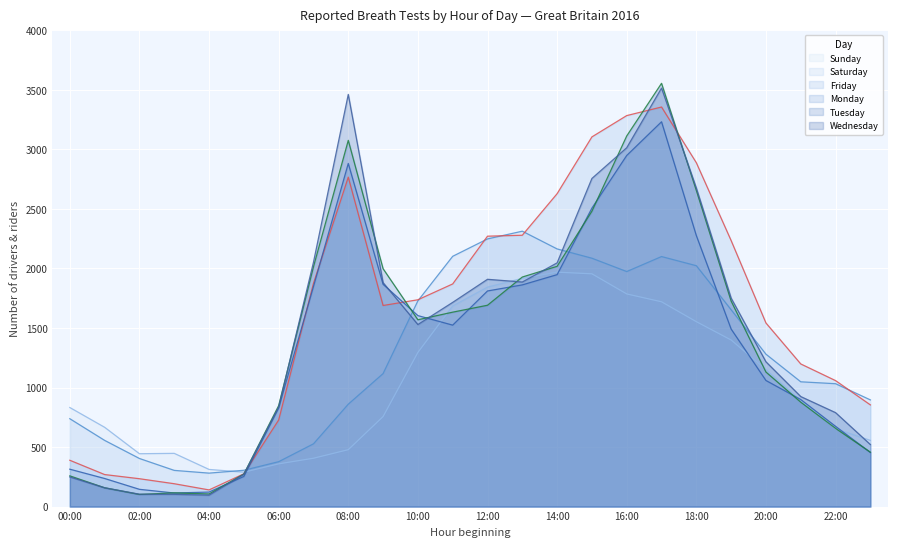

At which label does Sunday first exceed 889?

10:00